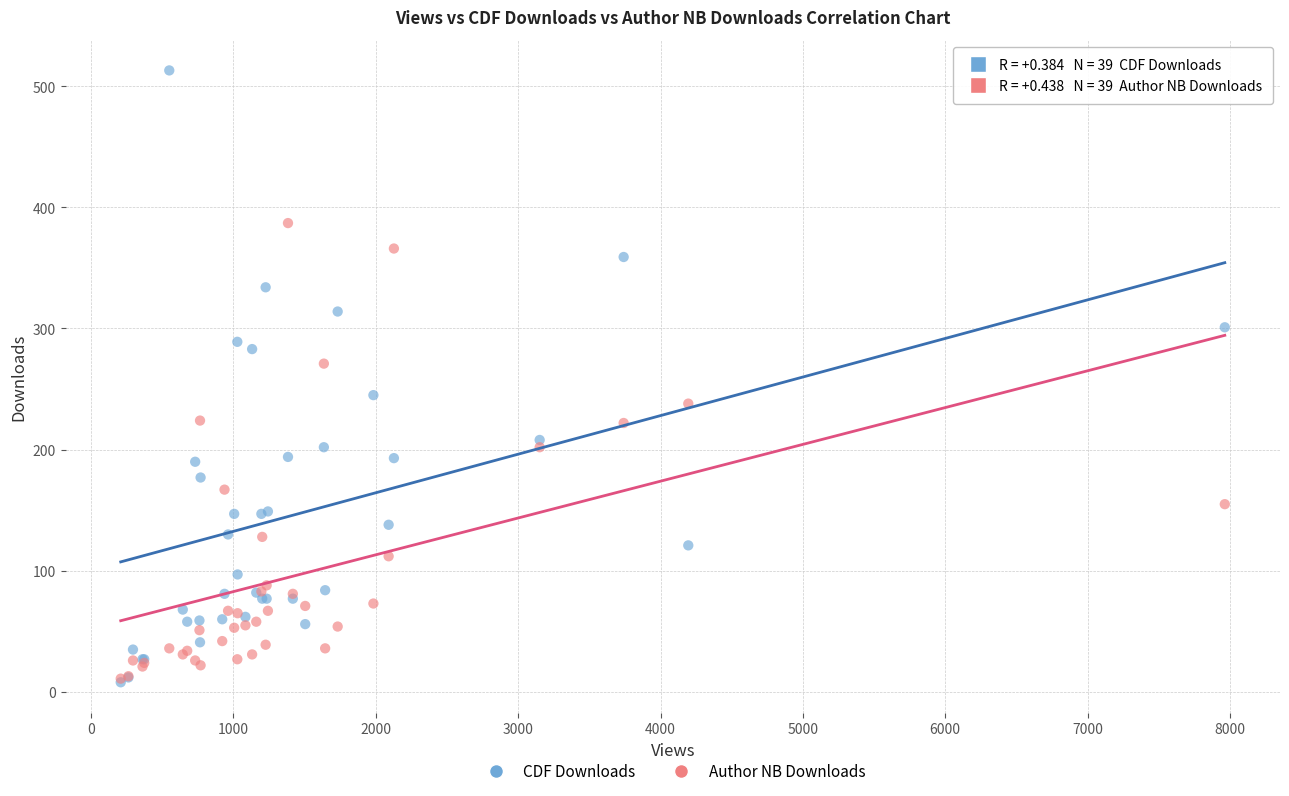

What are all the series names shown in the legend?

CDF Downloads, Author NB Downloads